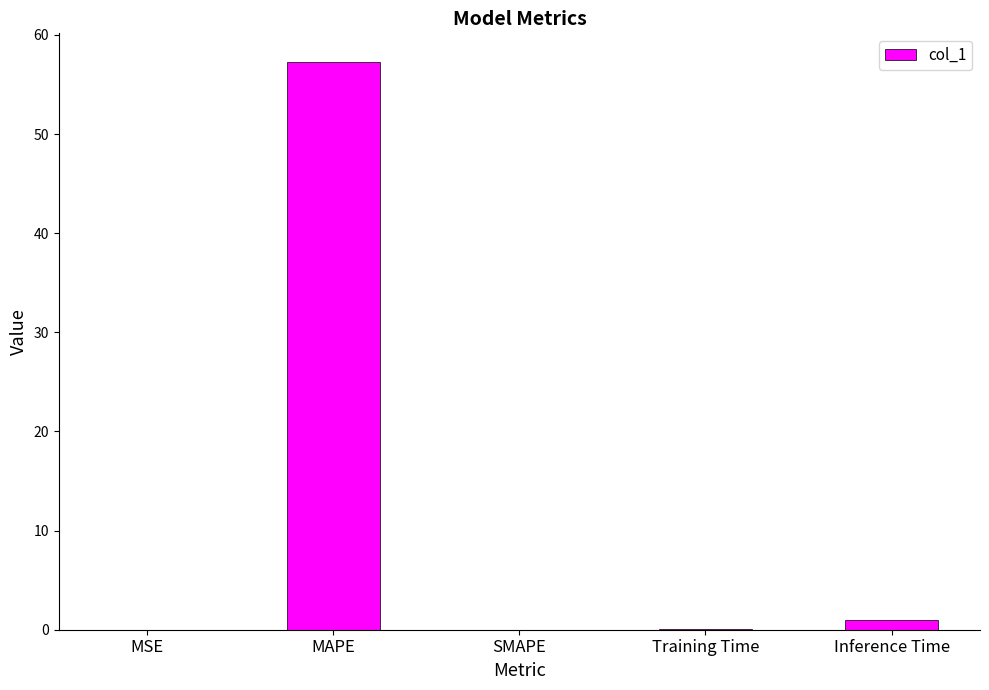

The value at MSE is 0.0. True or false?

True